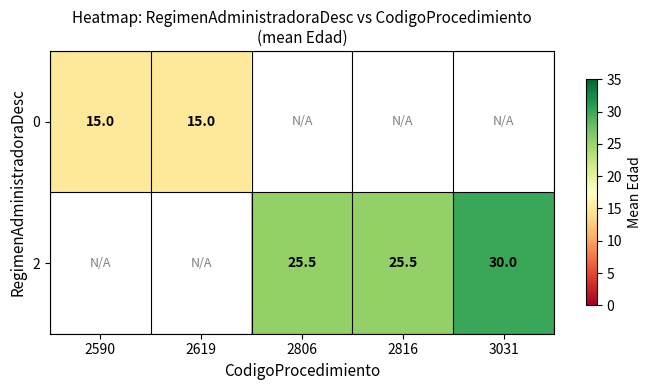

The value of 2 at 3031 is 30.0. True or false?

True